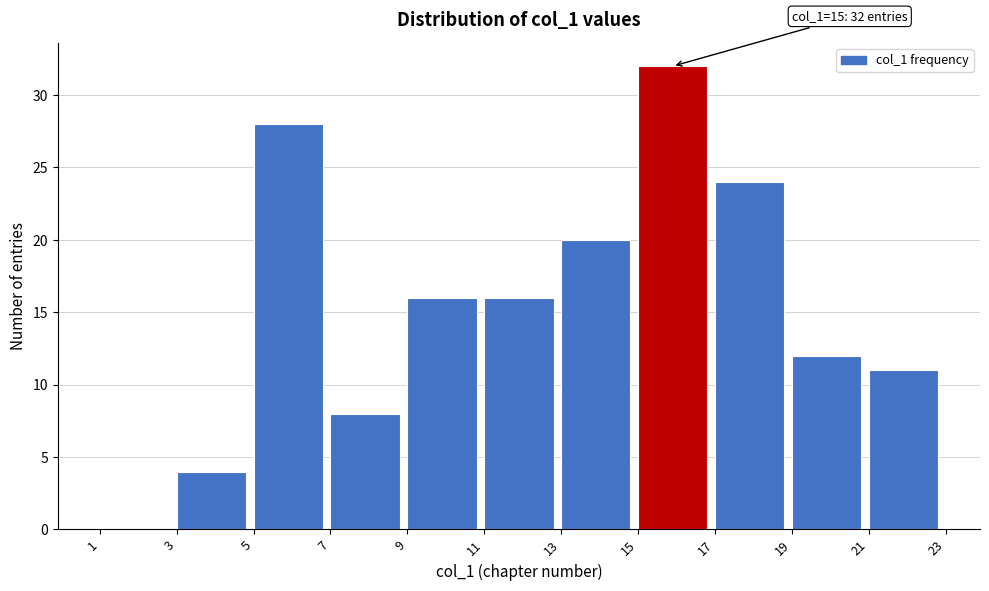

Over which range of the x-axis is the bar tallest?

15 to 17